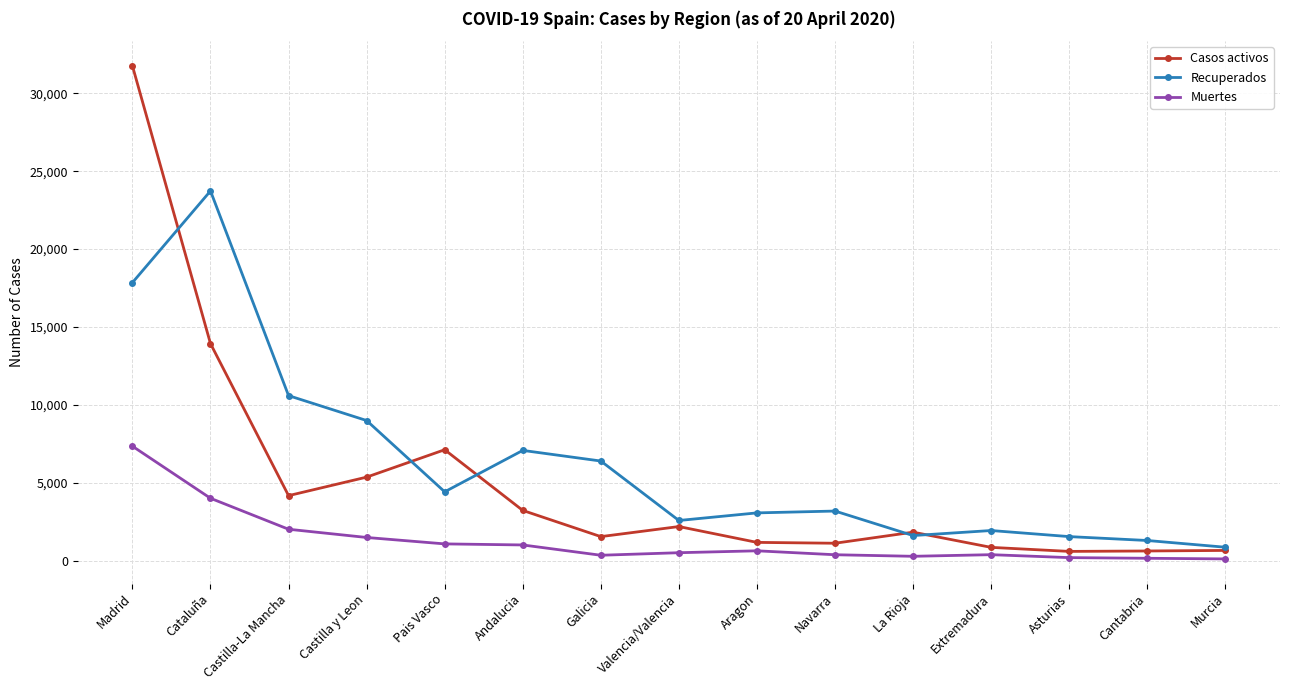

True or false: Casos activos has more than 1 points higher than both neighbors.

True